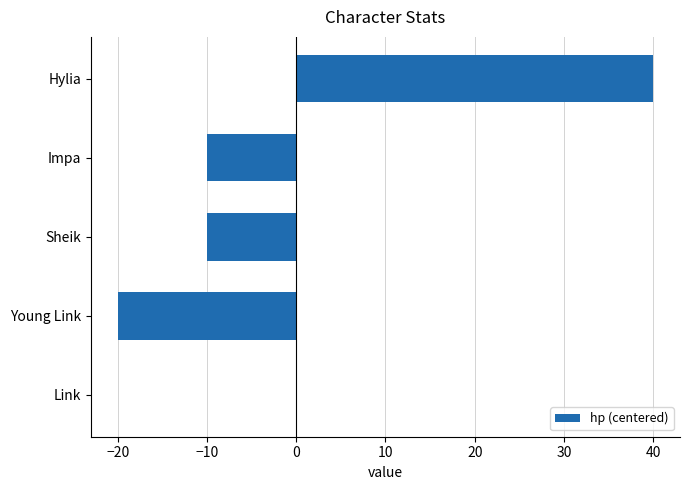

Reading top to bottom, what are all the values shown in this chart?

Hylia=40	Impa=-10	Sheik=-10	Young Link=-20	Link=0